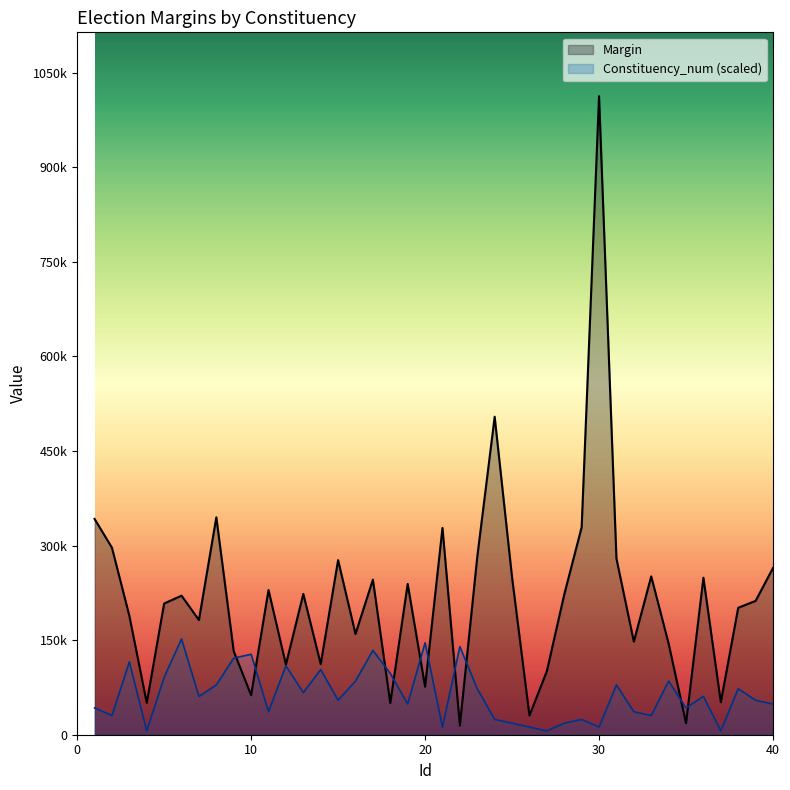

In Constituency_num, how many points are higher than both neighbors (excluding endpoints)?

13